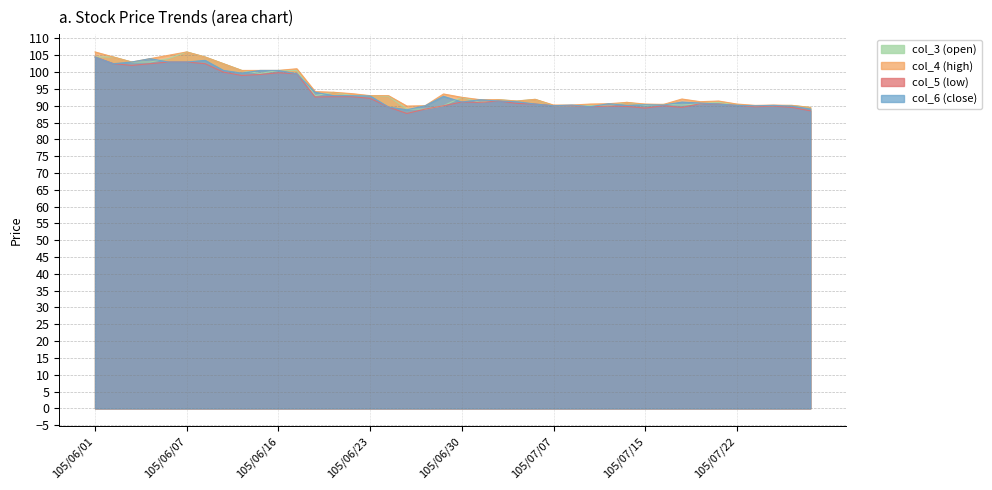

Rank the series by their average value, from lowest to highest.

col_5 (low), col_6 (close), col_3 (open), col_4 (high)